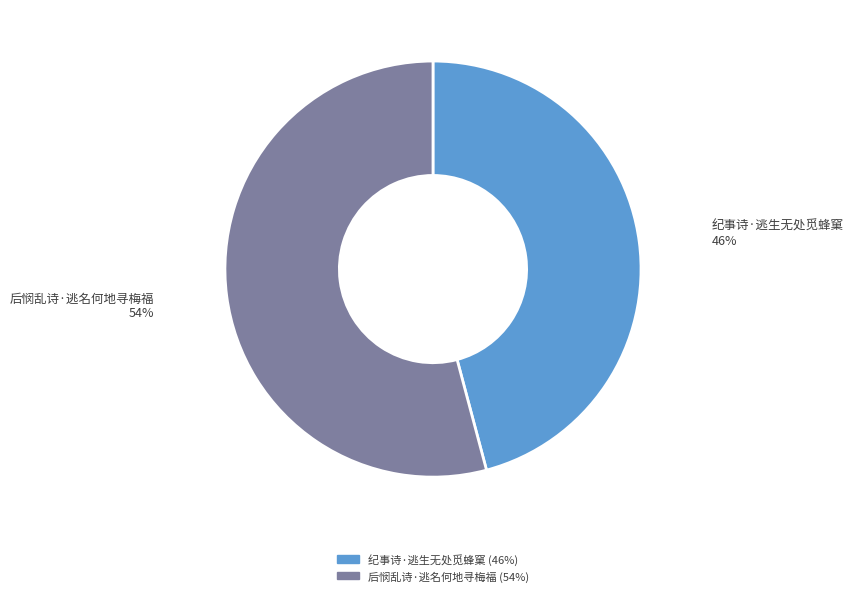

What is the smallest slice in the pie chart?

纪事诗·逃生无处觅蜂窠